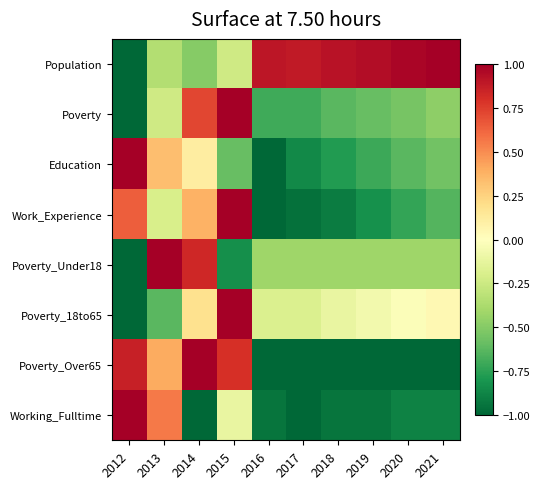

What is the maximum value shown in the chart?

1.0